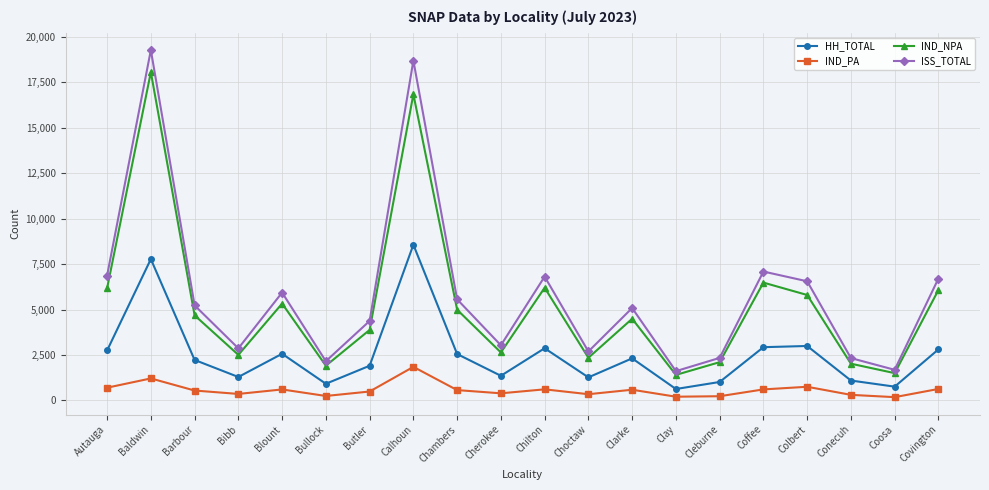

Which series has the largest range (max minus min)?

ISS_TOTAL